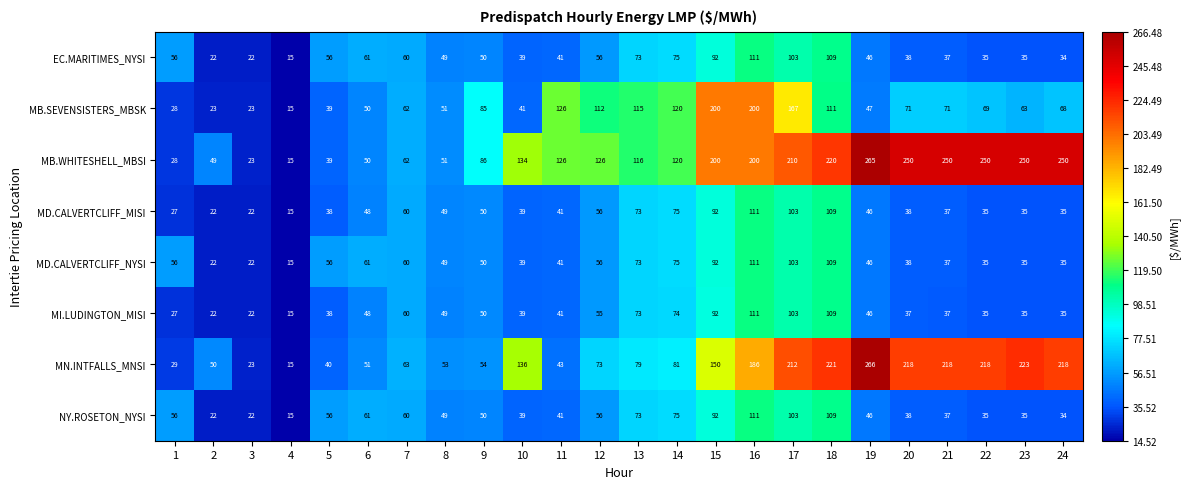

Which series has the largest total across all categories?

MB.WHITESHELL_MBSI